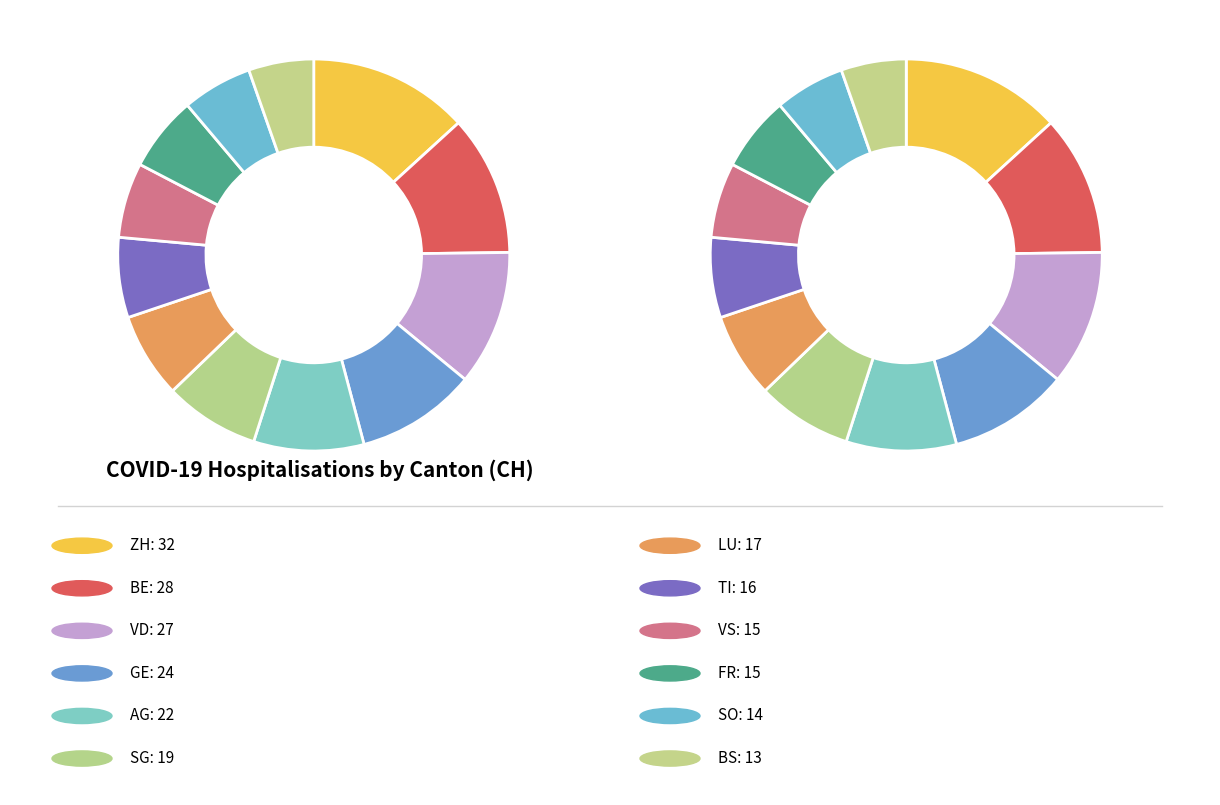

To the nearest percent, what portion does SO represent?

6%